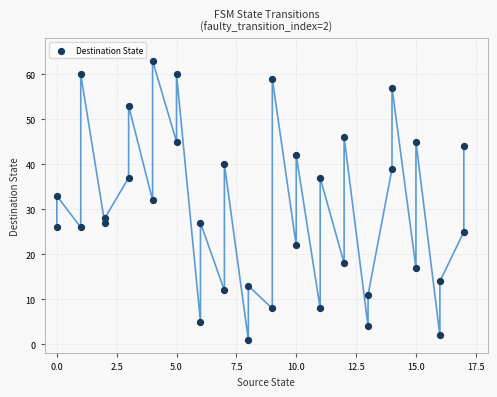

What is the range of Y values (max minus min)?

62